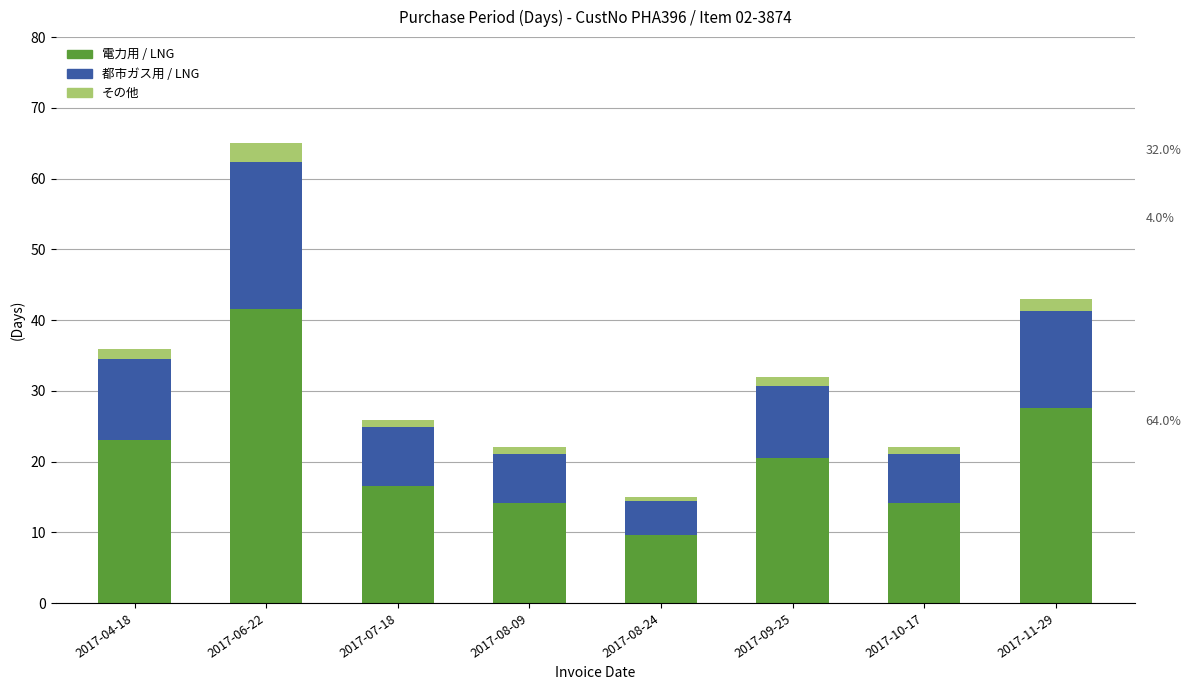

What is the total value across all series at 2017-11-29?

43.0